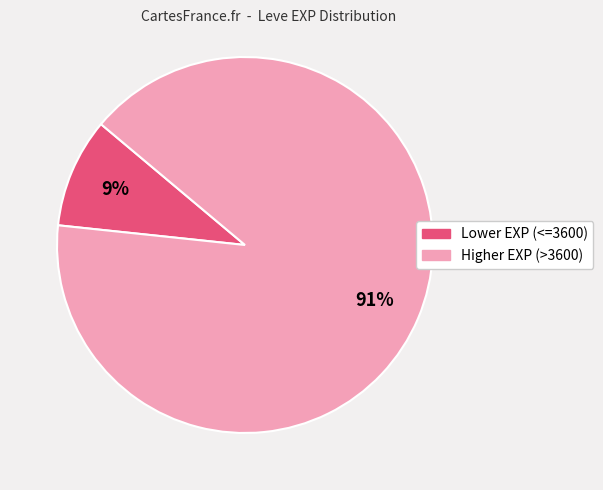

To the nearest percent, what is the average slice percentage?

50%